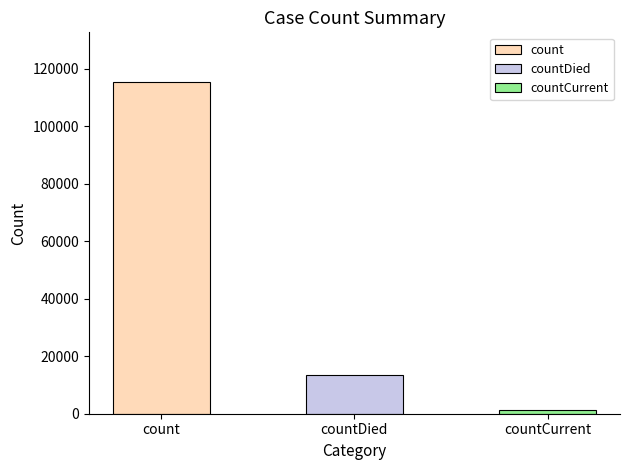

List the labels in order of value, largest first.

count, countDied, countCurrent